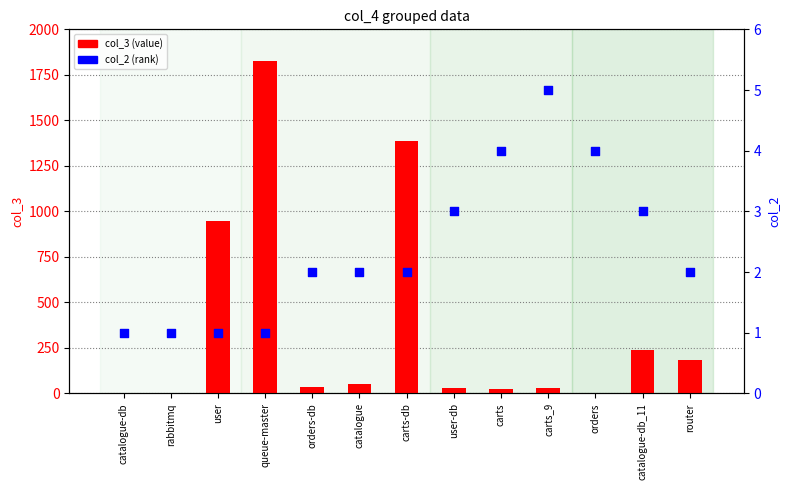

What is the total value across all series at user-db?

30